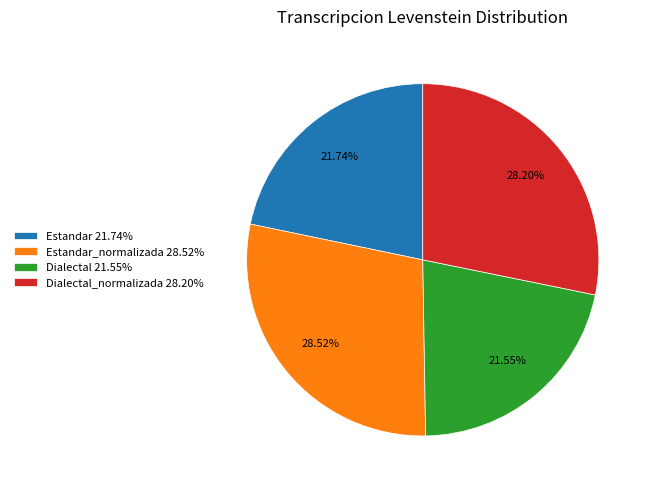

How many segments does this pie chart have?

4